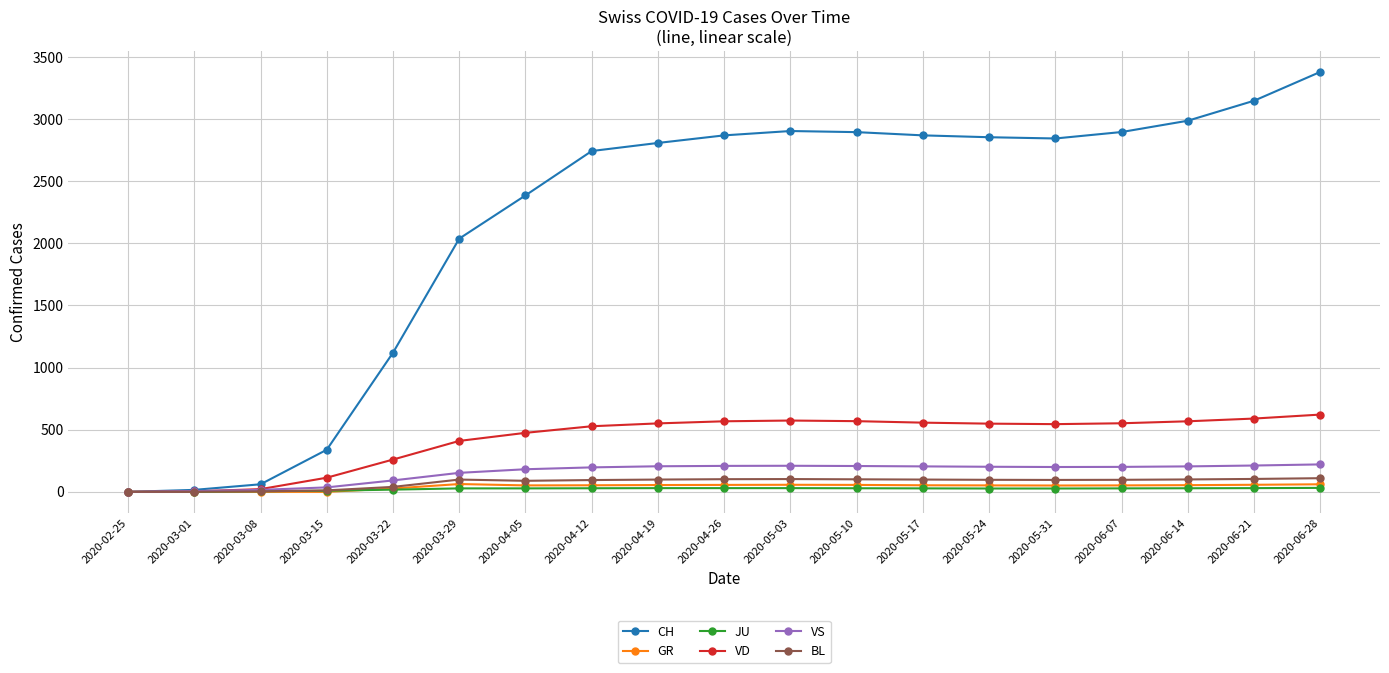

Is it true that JU equals 28 at 2020-06-07?

True